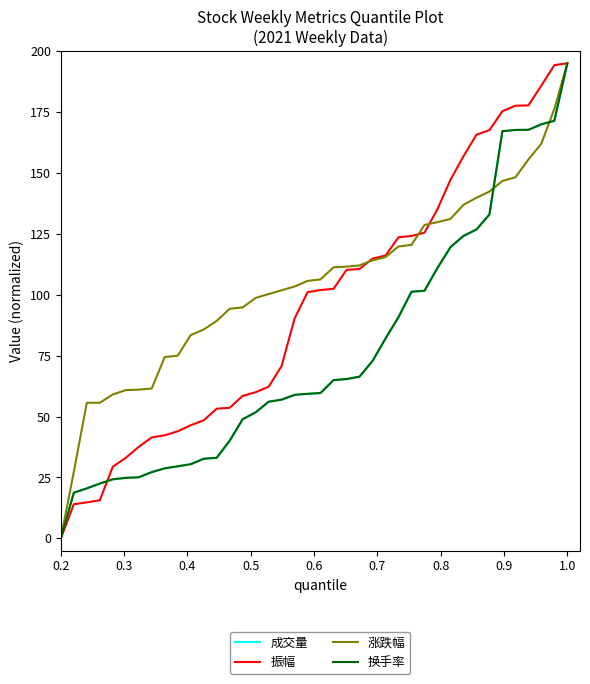

Which series has the largest total across all categories?

涨跌幅